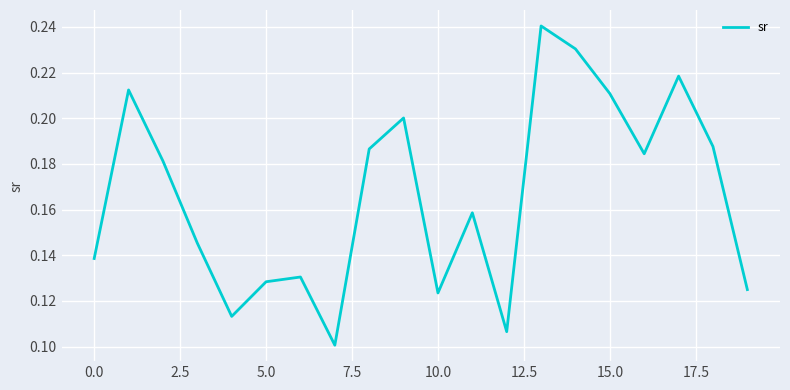

True or false: the data shows 0.3 at 15.0.

False